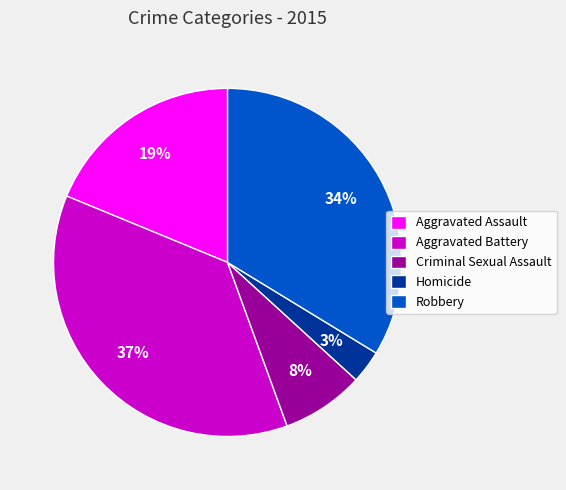

Is the sum of Homicide and Criminal Sexual Assault greater than half?

No